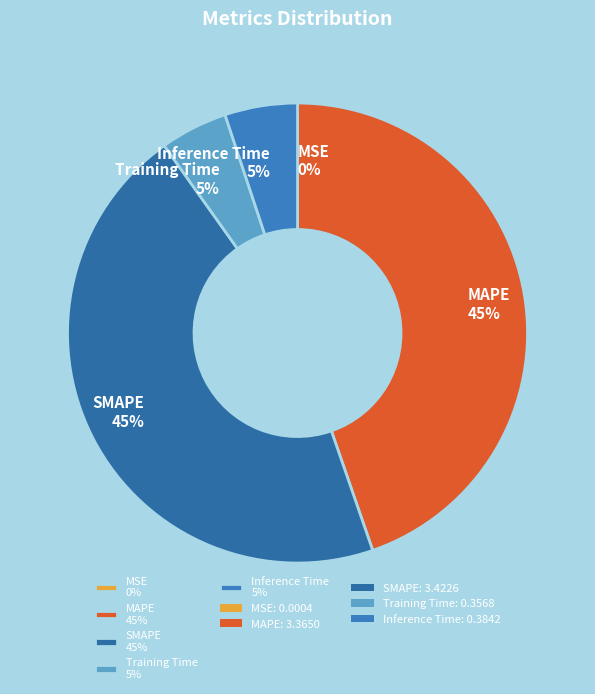

Is there a majority slice in this chart?

No